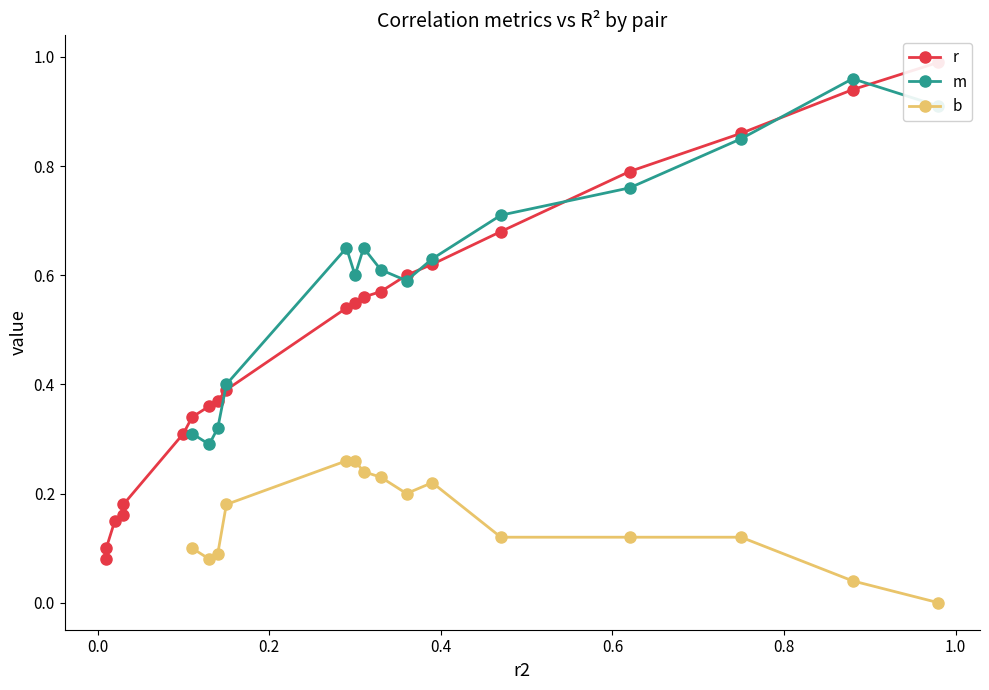

True or false: there are more than 2 points higher than both neighbors.

False